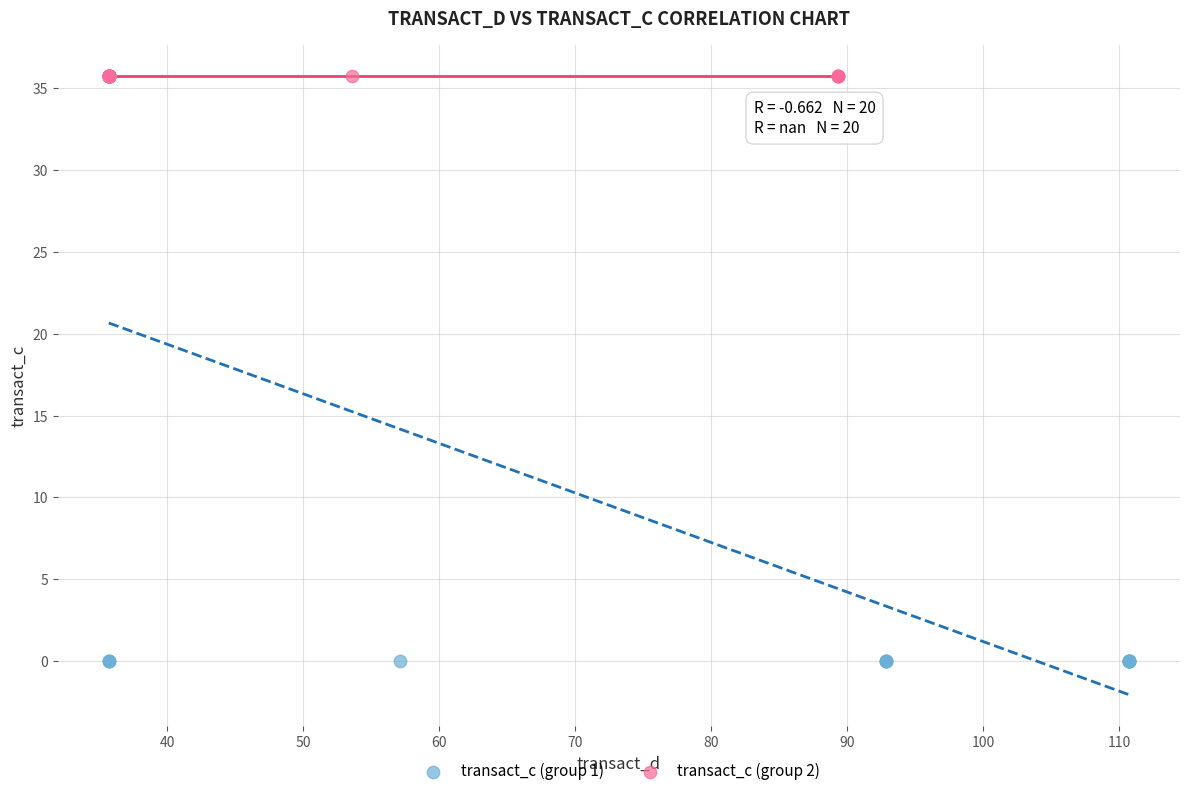

Which series reaches the minimum Y coordinate?

transact_c (group 1)